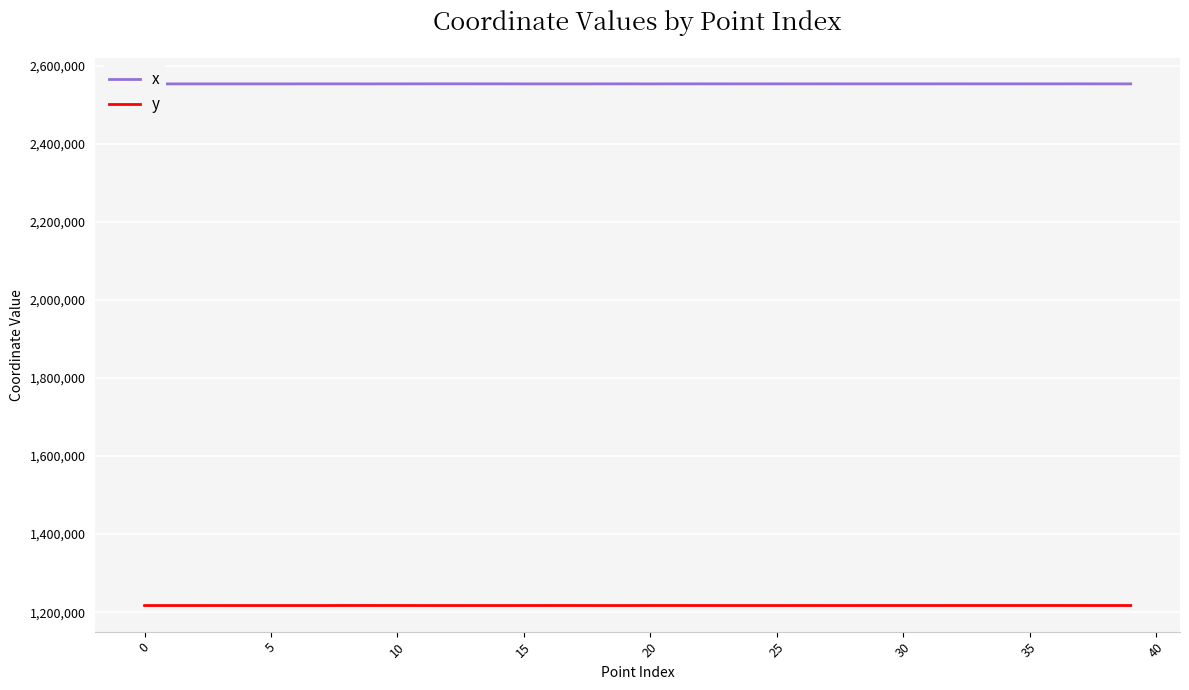

List the series in order of their overall mean, lowest first.

y, x